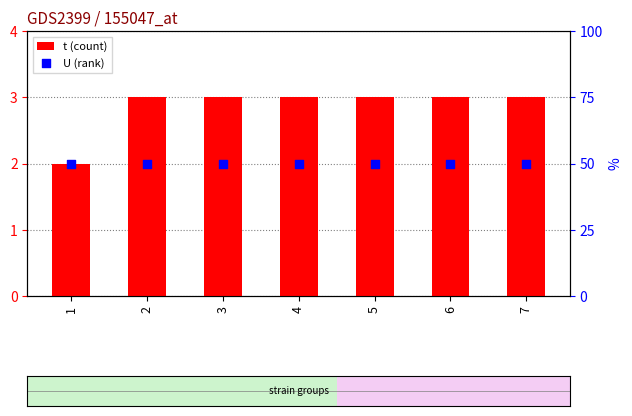

At which category is the sum across all series the highest?

2